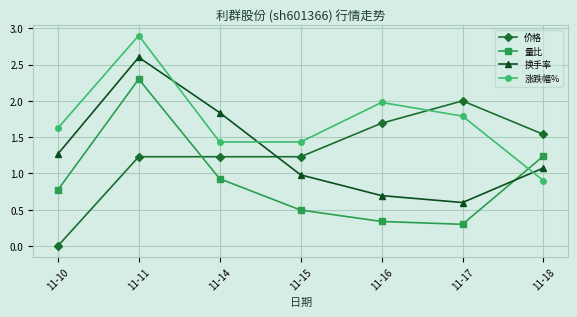

What is the difference between the maximum and minimum values in the 涨跌幅% series?

2.0